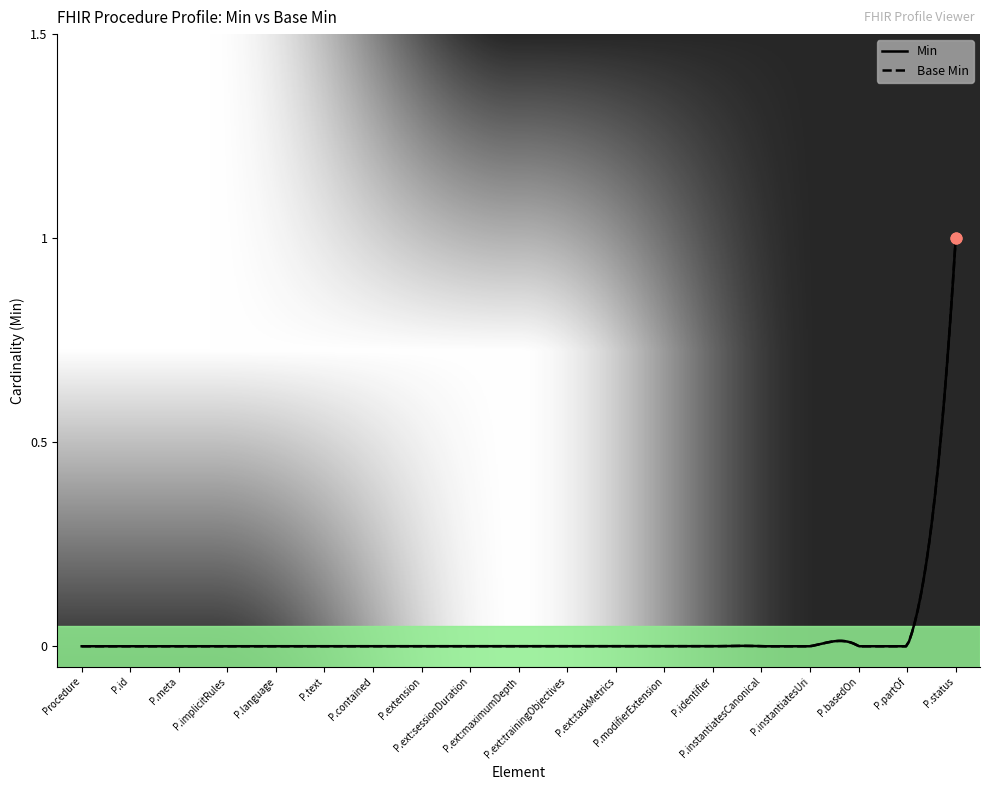

At how many categories does at least one series exceed 0?

1